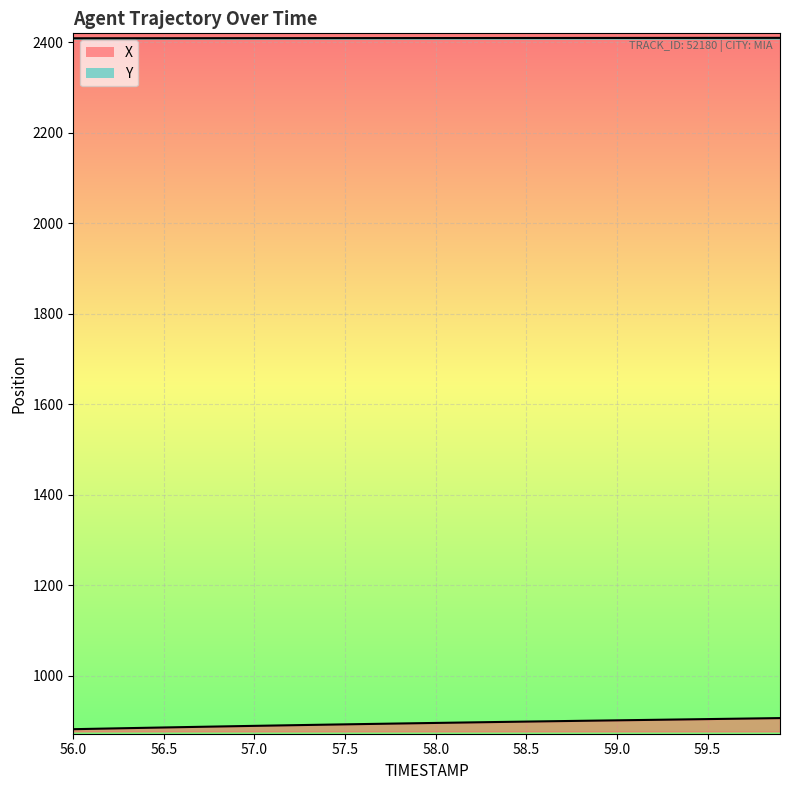

List the series in order of their overall mean, lowest first.

X, Y